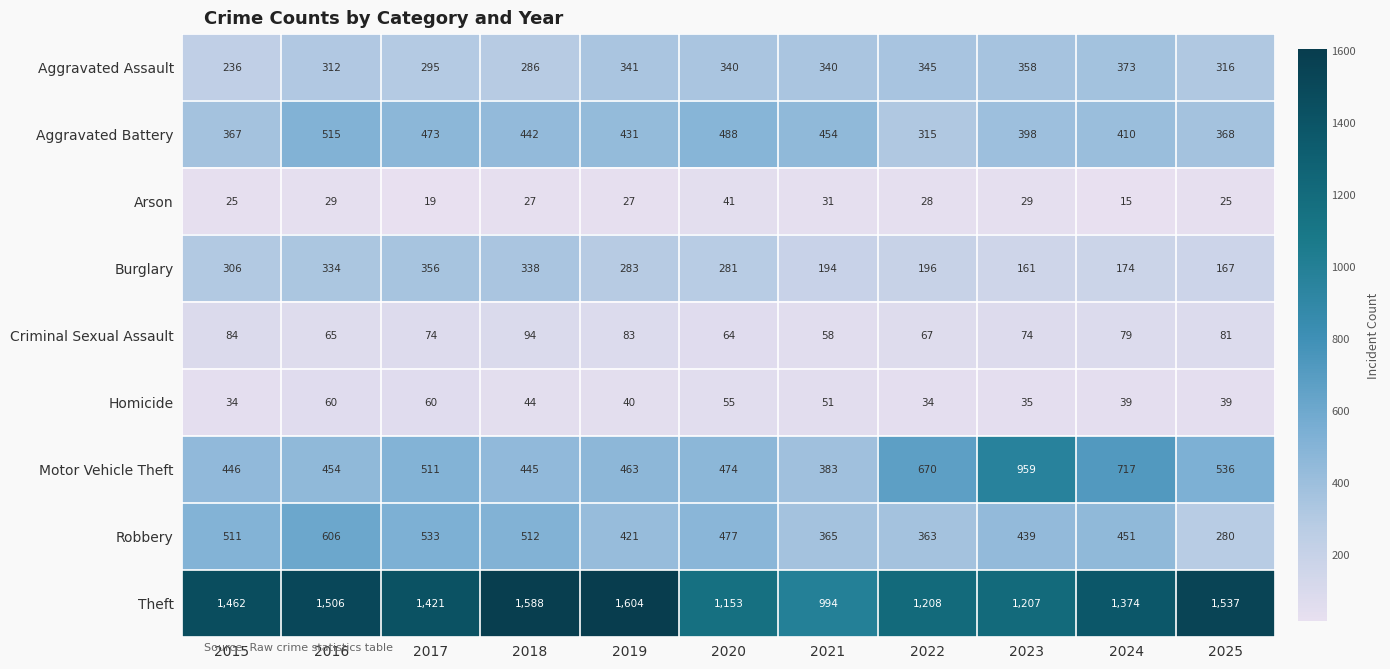

The Aggravated Assault series shows 162 at 2023. True or false?

False